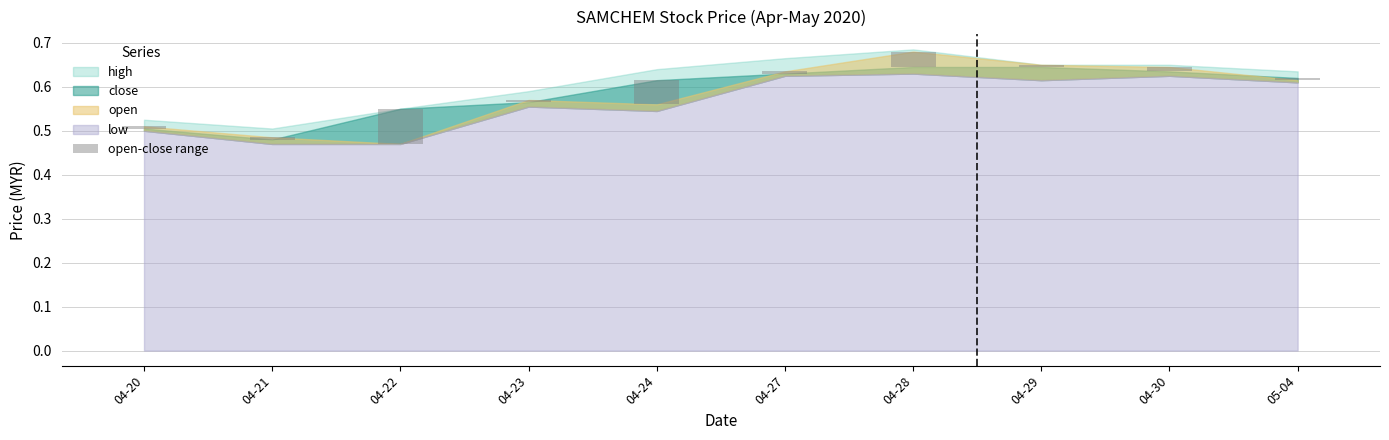

What position from the left is 04-29?

8